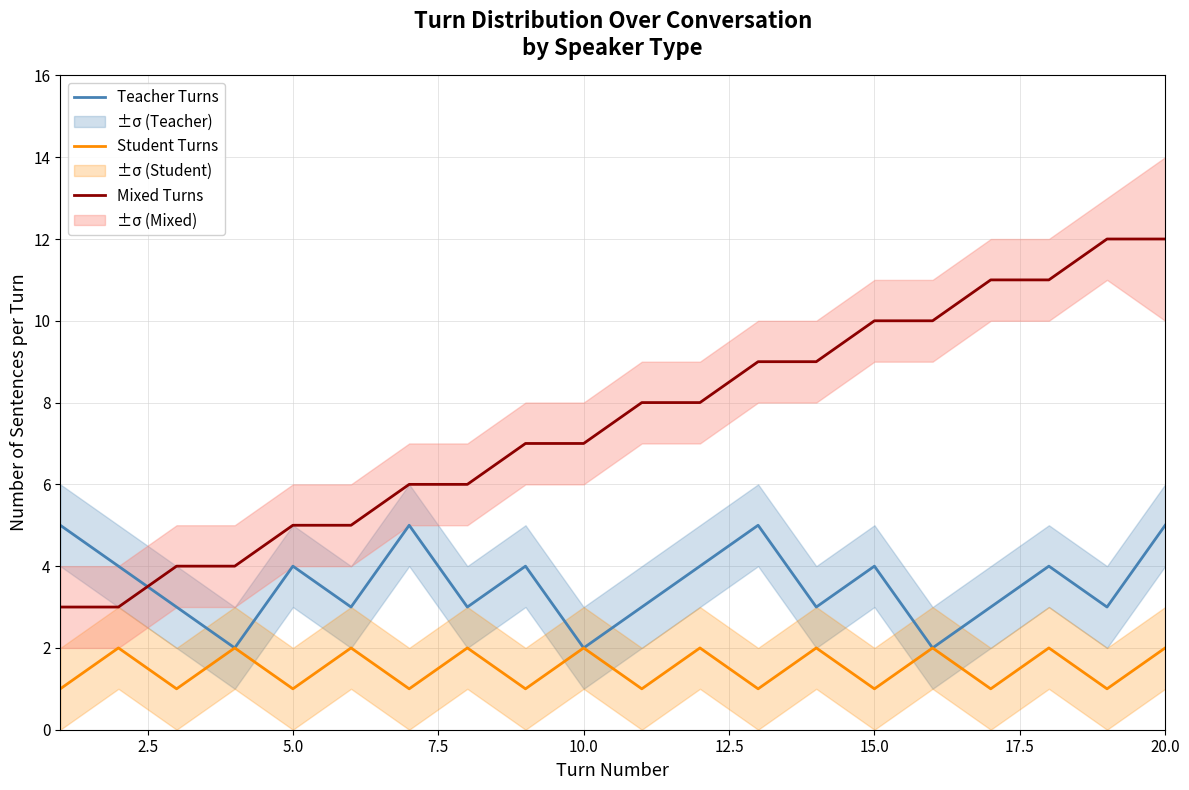

How many values in the Teacher Turns series are below 4?

10